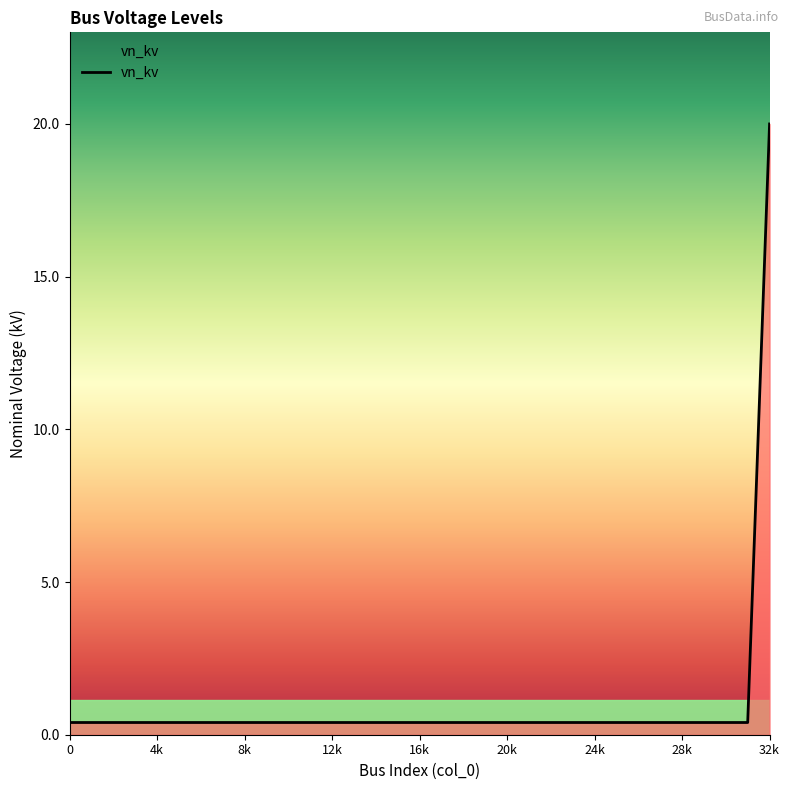

What is the greatest value displayed?

20.0